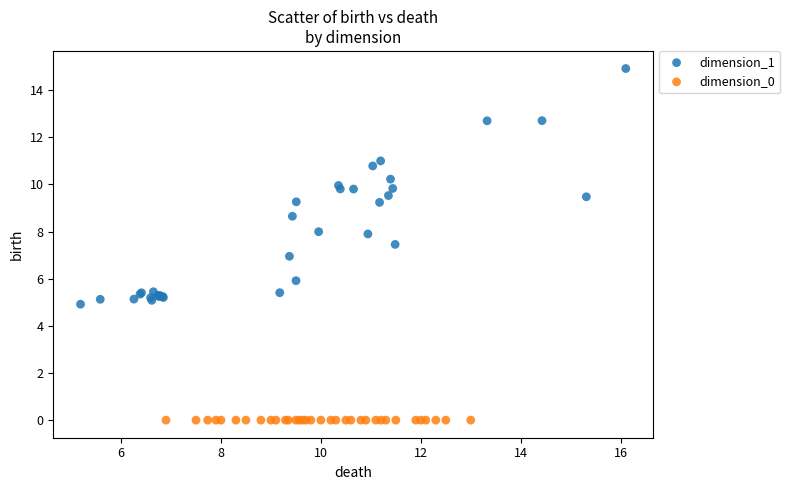

Which series reaches the maximum Y coordinate?

dimension_1